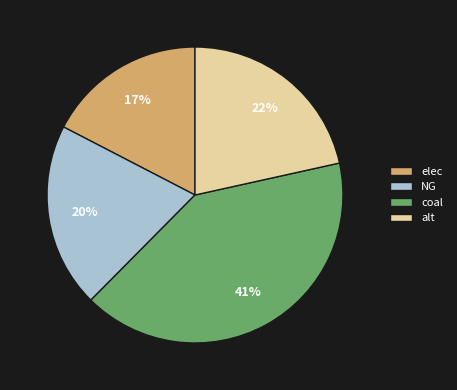

How many segments does this pie chart have?

4